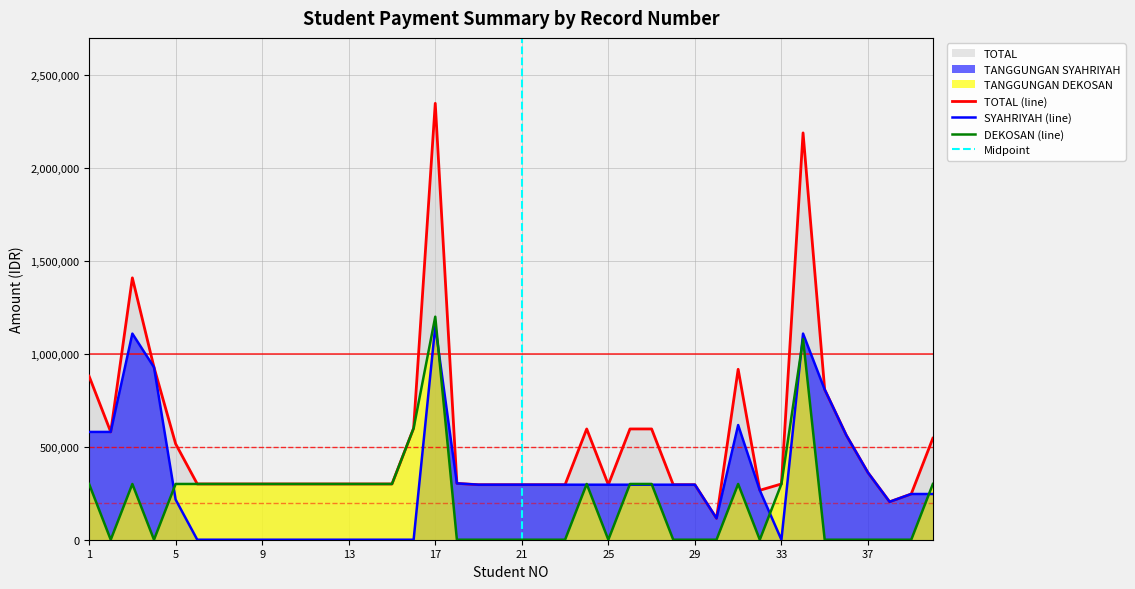

At which label does TANGGUNGAN DEKOSAN reach its peak?

17